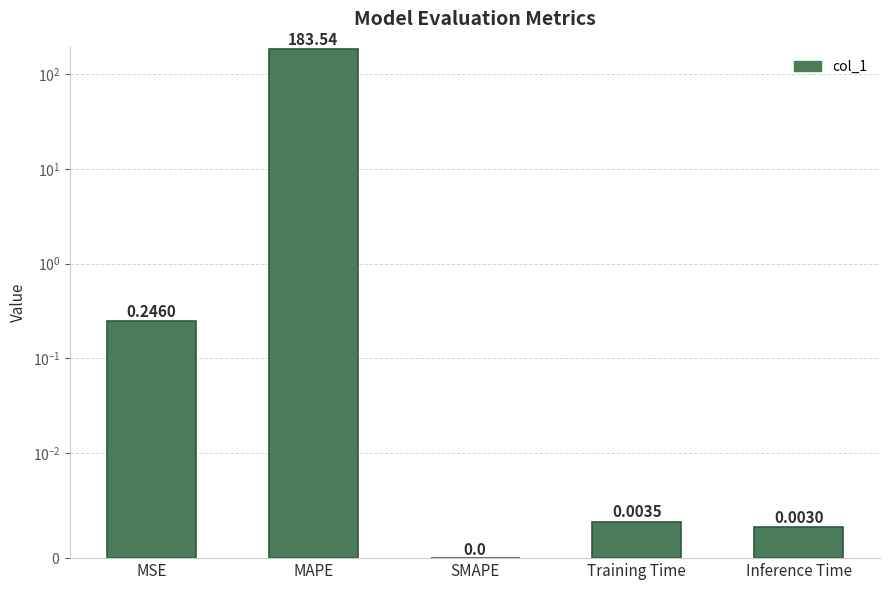

Reading left to right, transcribe all the data shown in this chart.

MSE=0.2	MAPE=183.5	SMAPE=0.0	Training Time=0.0	Inference Time=0.0